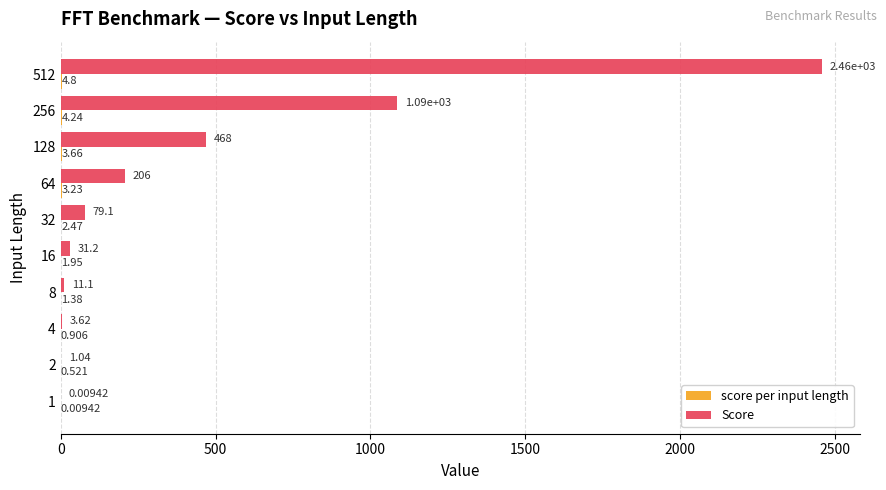

Which series has the largest total across all categories?

Score